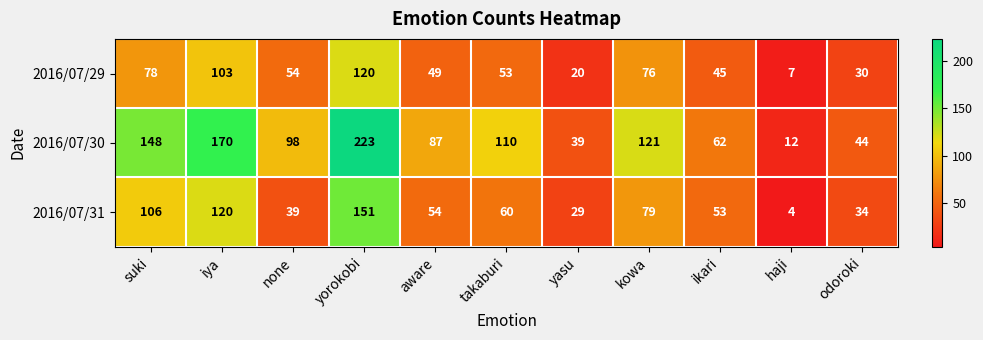

Which series changed the most between takaburi and kowa?

2016/07/29